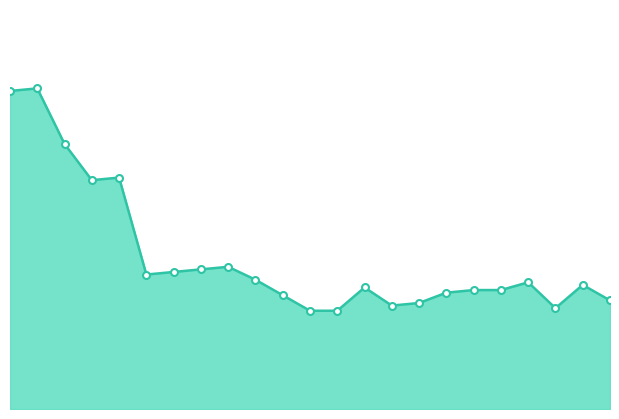

What is the value of the 16th point from the left?

10620